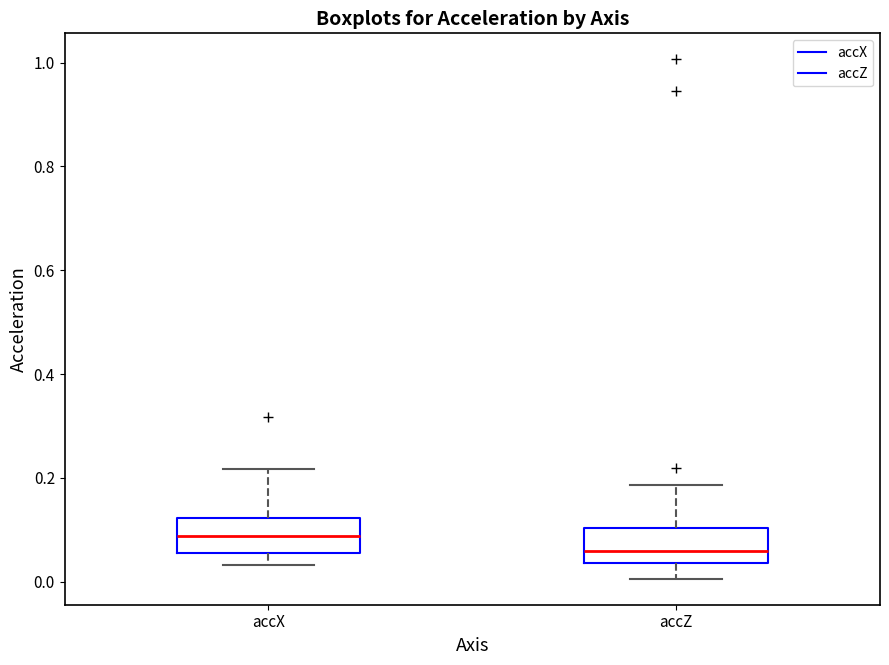

Which box has the lowest median line?

accZ